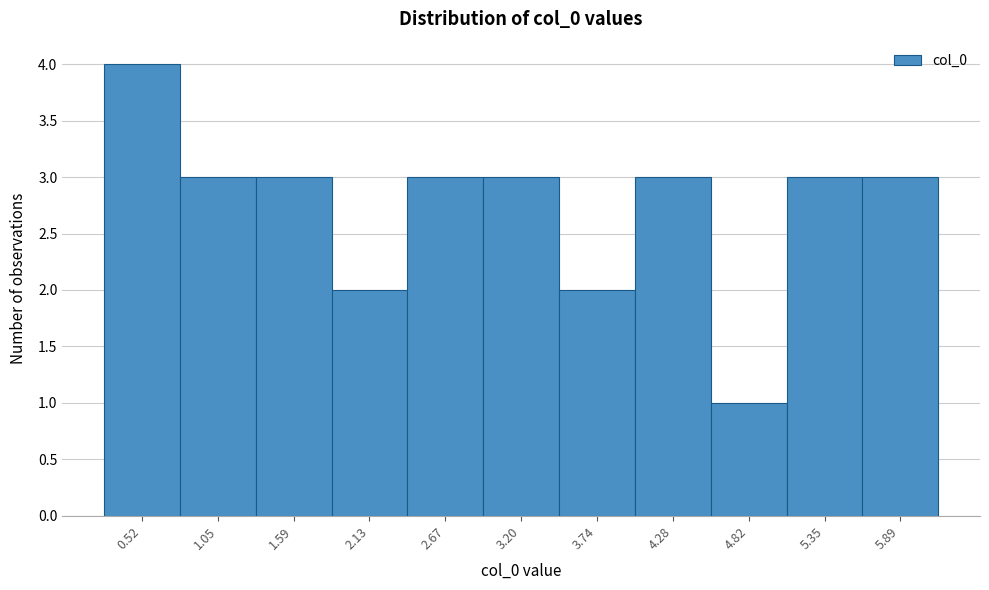

Reading right to left, transcribe all the data shown in this chart.

5.89=3	5.35=3	4.82=1	4.28=3	3.74=2	3.20=3	2.67=3	2.13=2	1.59=3	1.05=3	0.52=4